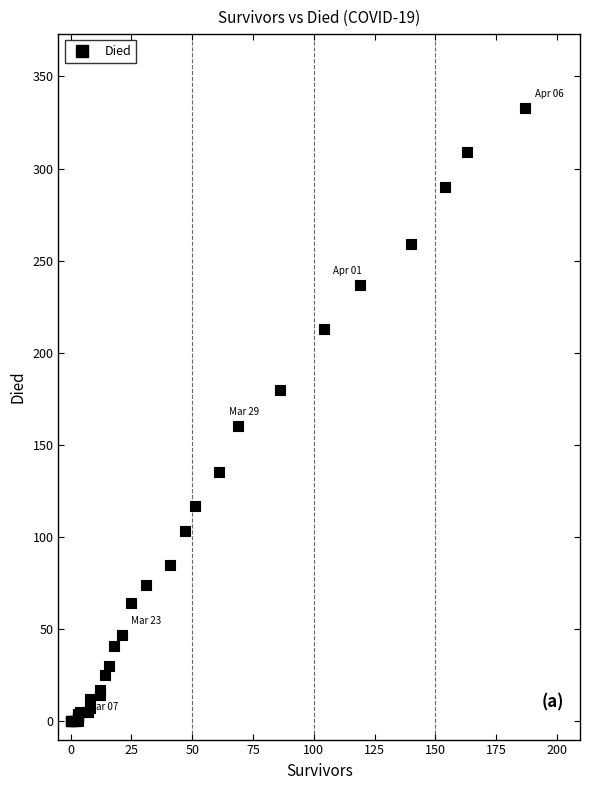

What Y value in the scatter plot is closest to 166?

160